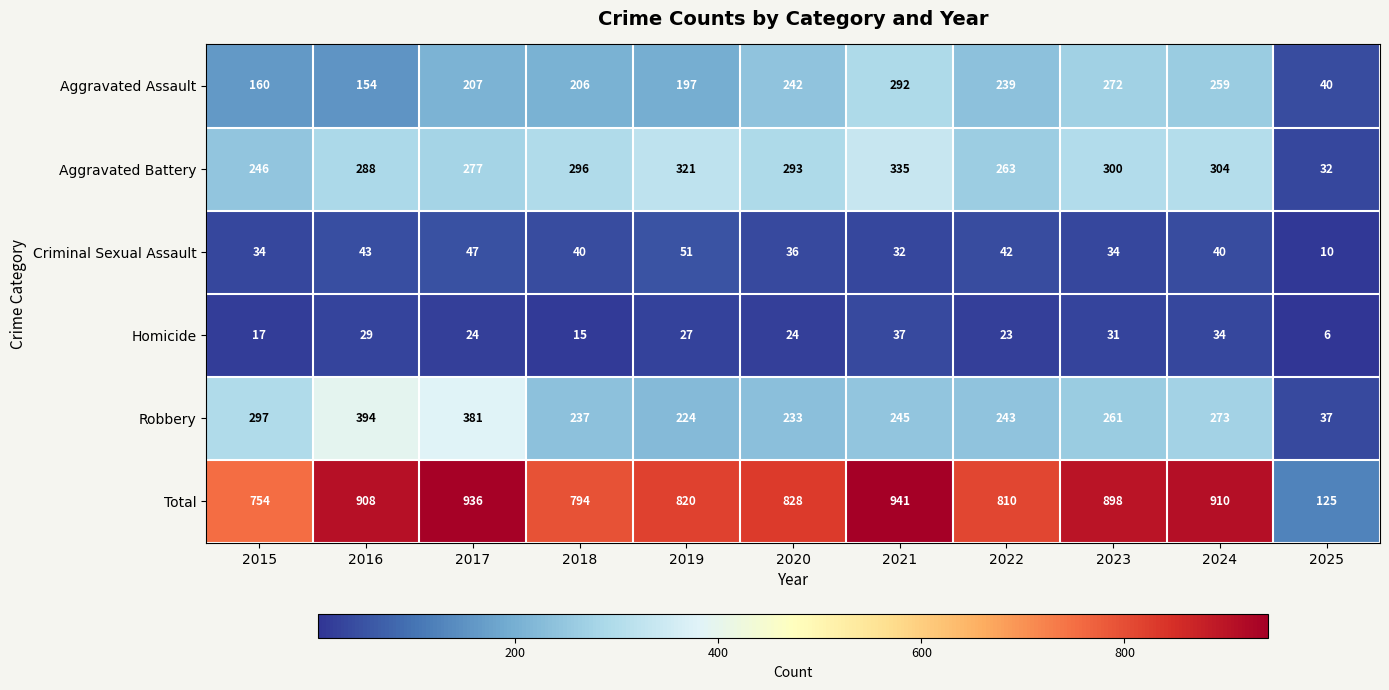

How many series are shown in this chart?

6